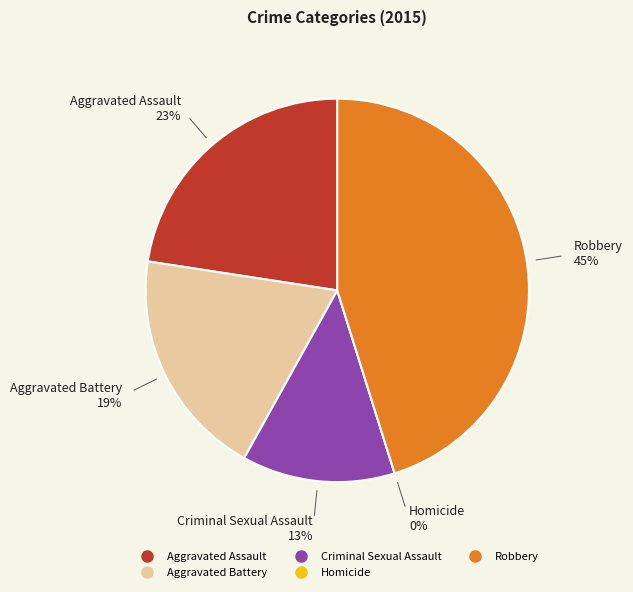

Which category has the biggest portion of the pie?

Robbery